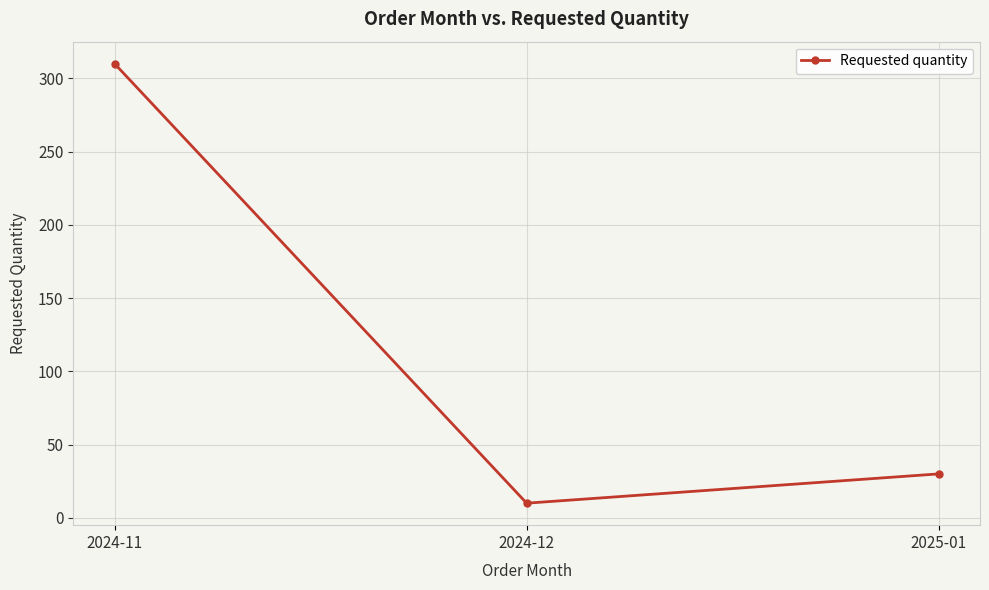

At which category does the chart reach its peak across all series?

2024-11